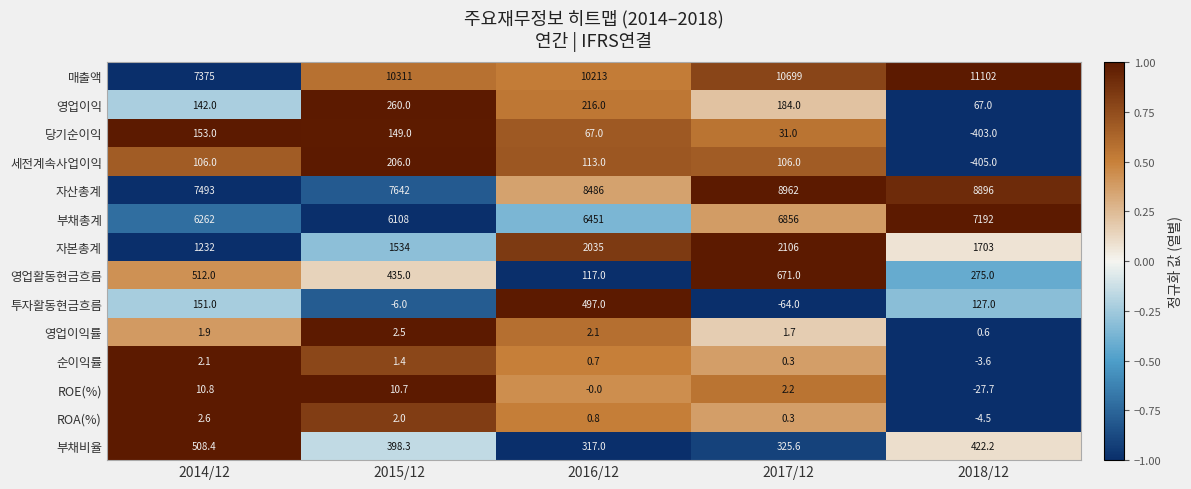

Read the 순이익률 value at 2014/12.

2.1